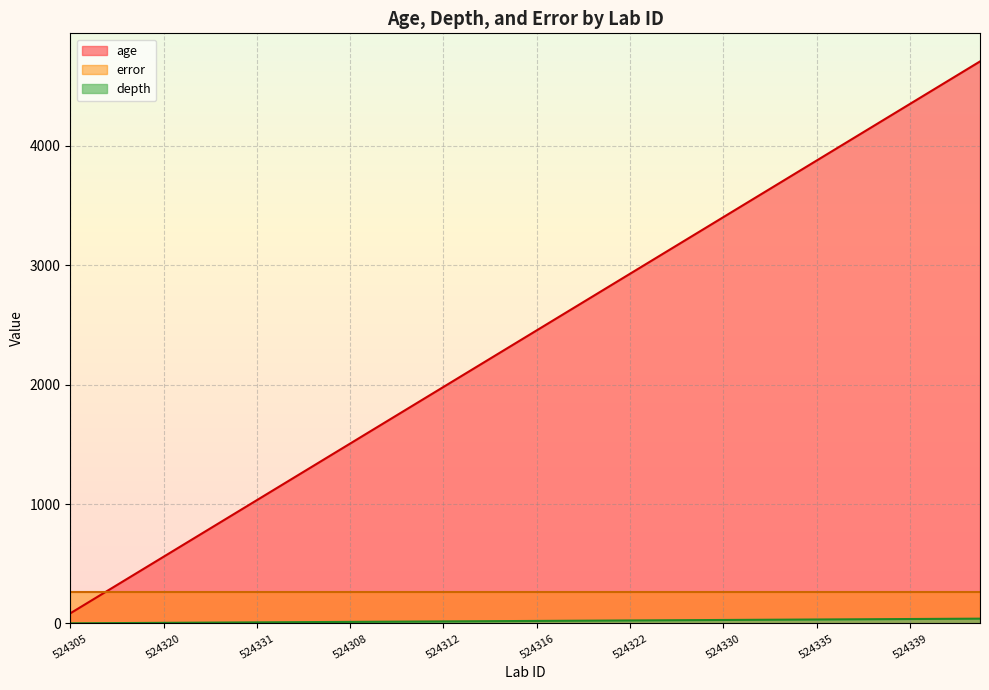

How many intersections are there between age and error?

1